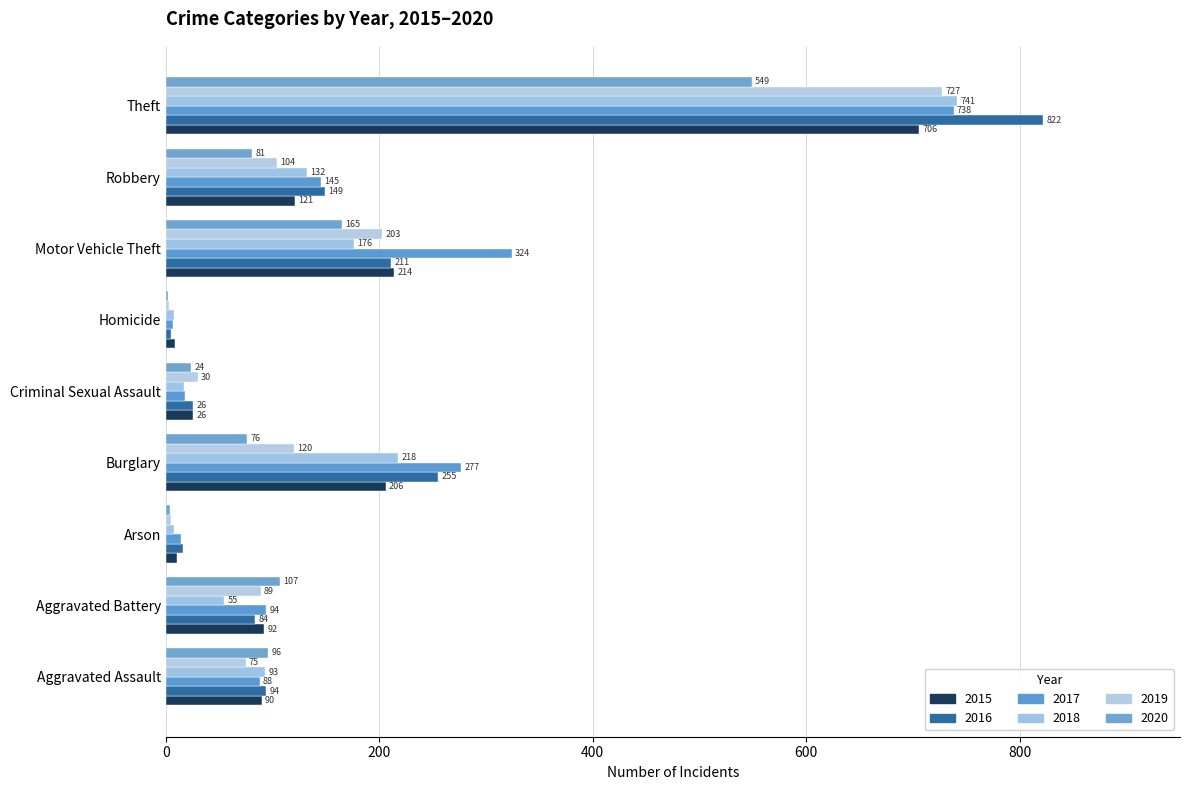

Reading right to left, transcribe all the data shown in this chart.

2015: Theft=706	Robbery=121	Motor Vehicle Theft=214	Homicide=9	Criminal Sexual Assault=26	Burglary=206	Arson=11	Aggravated Battery=92	Aggravated Assault=90
2016: Theft=822	Robbery=149	Motor Vehicle Theft=211	Homicide=5	Criminal Sexual Assault=26	Burglary=255	Arson=16	Aggravated Battery=84	Aggravated Assault=94
2017: Theft=738	Robbery=145	Motor Vehicle Theft=324	Homicide=7	Criminal Sexual Assault=18	Burglary=277	Arson=14	Aggravated Battery=94	Aggravated Assault=88
2018: Theft=741	Robbery=132	Motor Vehicle Theft=176	Homicide=8	Criminal Sexual Assault=17	Burglary=218	Arson=8	Aggravated Battery=55	Aggravated Assault=93
2019: Theft=727	Robbery=104	Motor Vehicle Theft=203	Homicide=3	Criminal Sexual Assault=30	Burglary=120	Arson=5	Aggravated Battery=89	Aggravated Assault=75
2020: Theft=549	Robbery=81	Motor Vehicle Theft=165	Homicide=2	Criminal Sexual Assault=24	Burglary=76	Arson=4	Aggravated Battery=107	Aggravated Assault=96